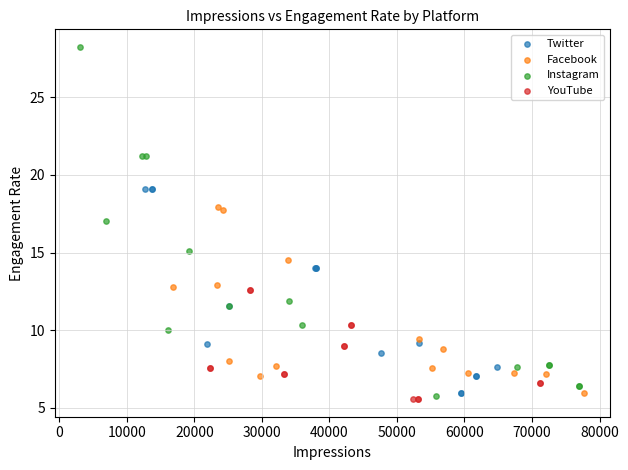

Which series contains the highest Y value?

Instagram